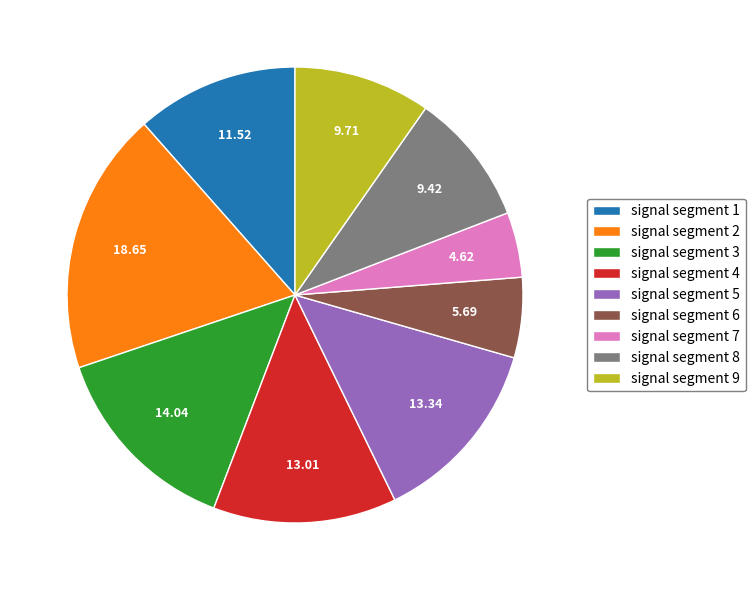

Is there any slice that represents more than half of the pie?

No